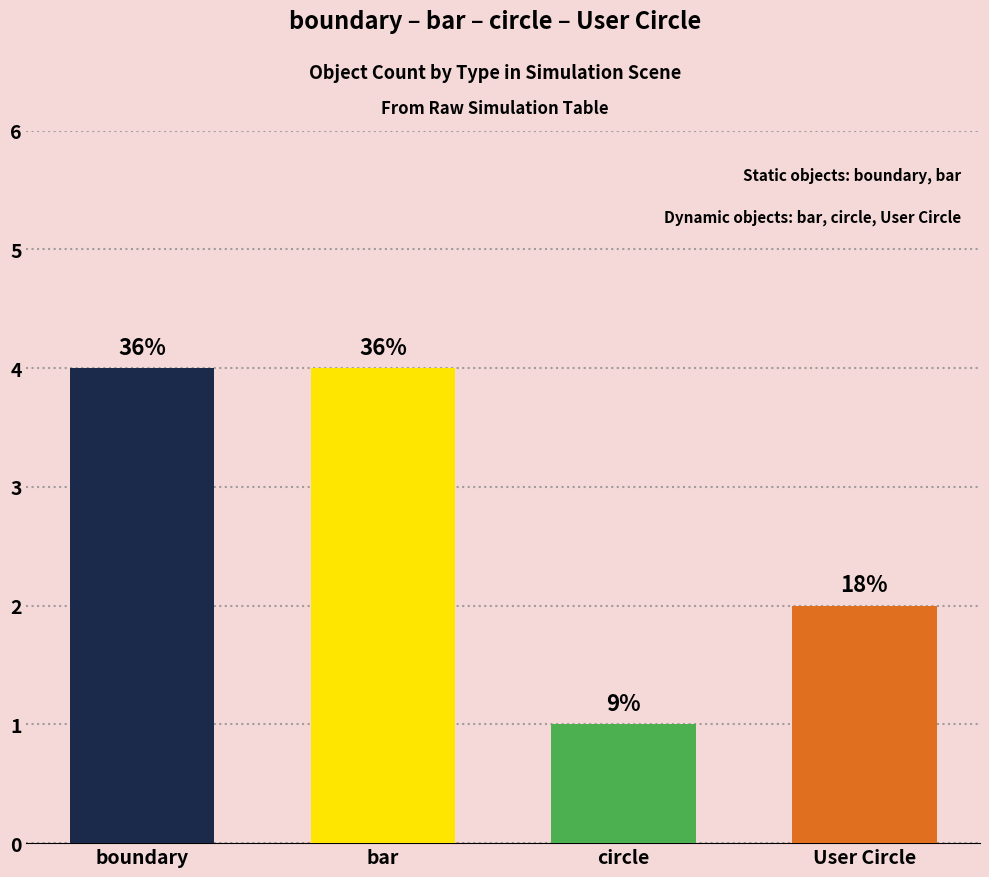

Does the chart contain any negative values?

No